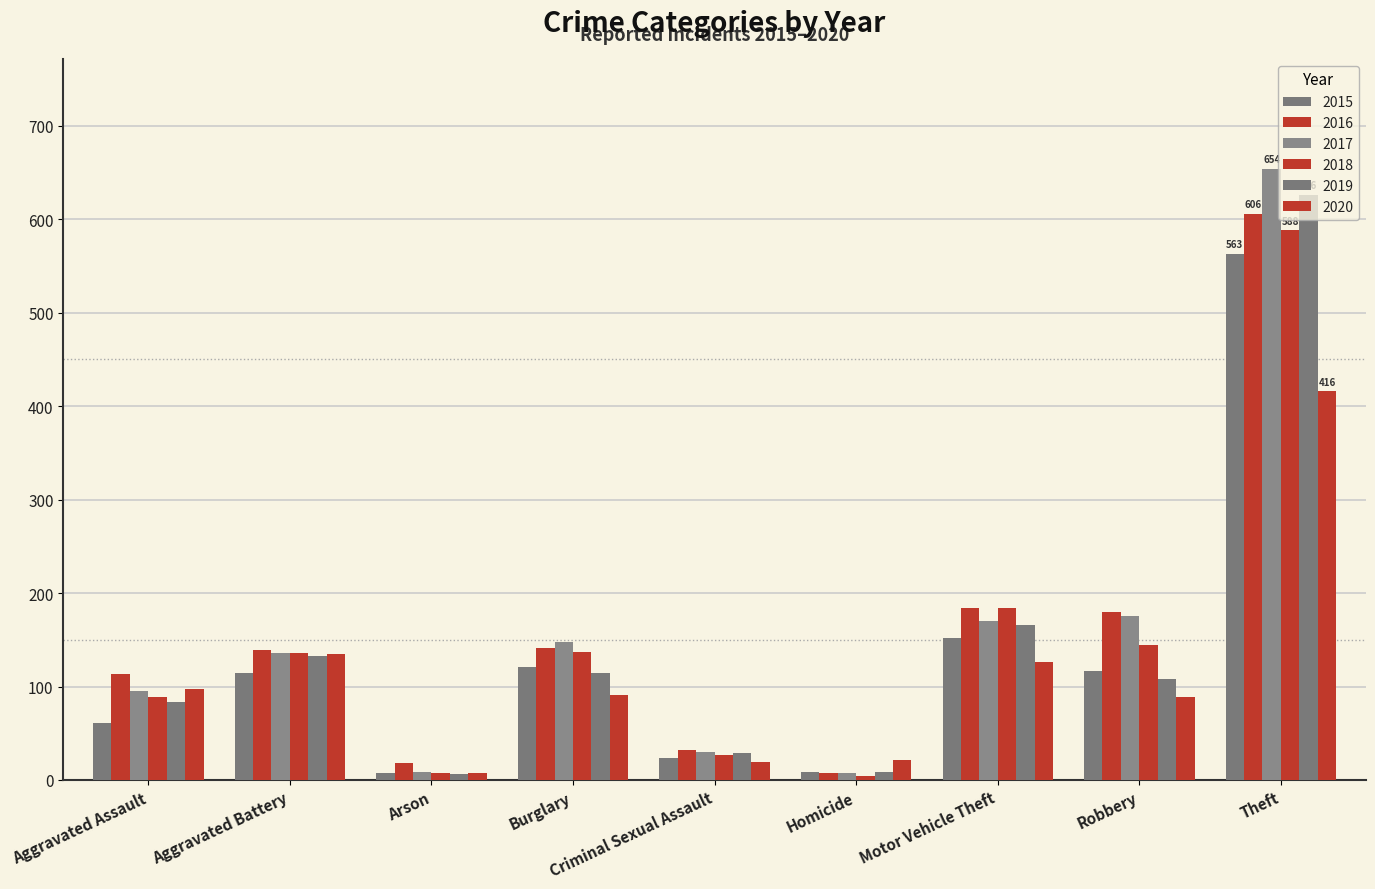

The 2020 series shows 129 at Aggravated Assault. True or false?

False